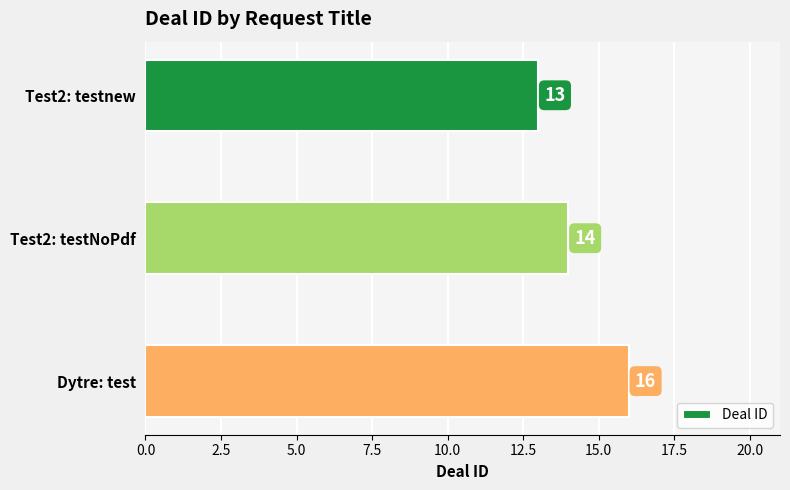

List the labels in order of value, largest first.

Dytre: test, Test2: testNoPdf, Test2: testnew